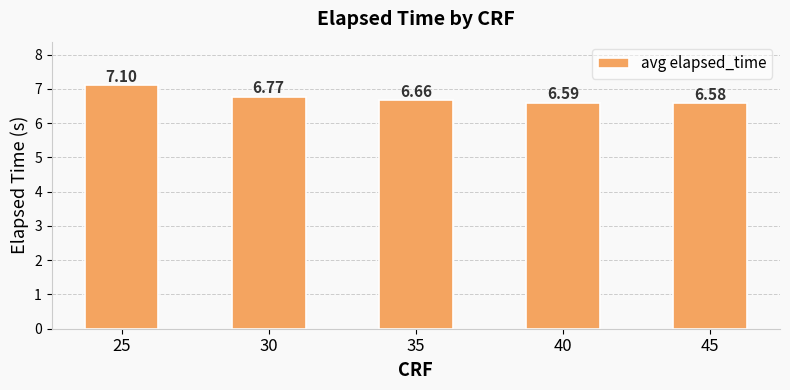

What is the sum of all values?

33.7